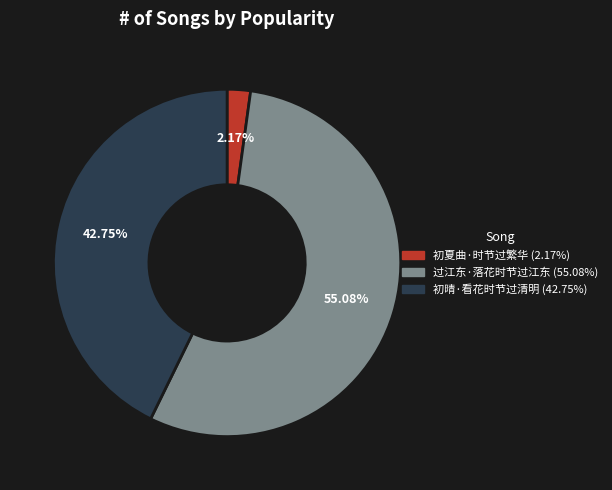

Is it true that 初晴·看花时节过清明 is 35% of the pie?

False